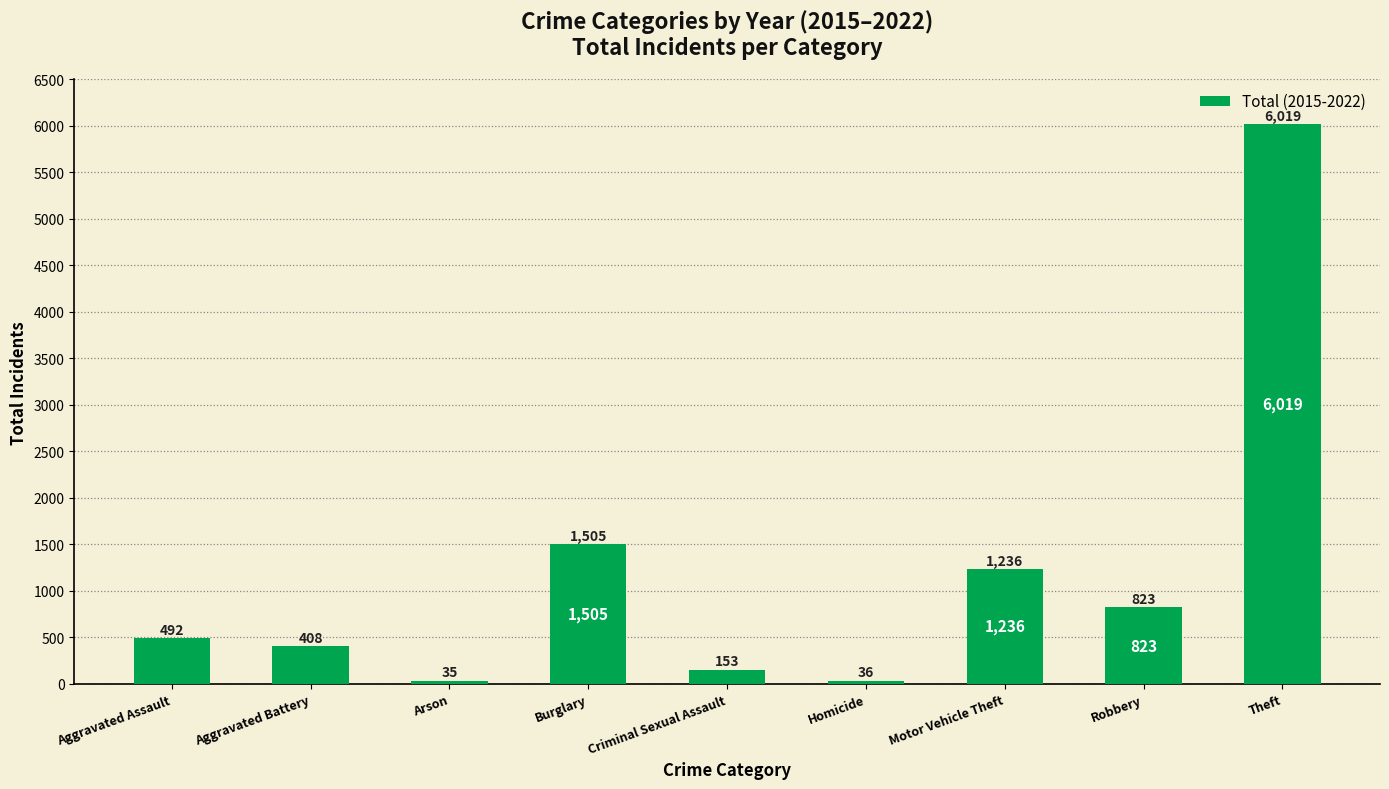

Reading left to right, what are all the values shown in this chart?

492	408	35	1505	153	36	1236	823	6019